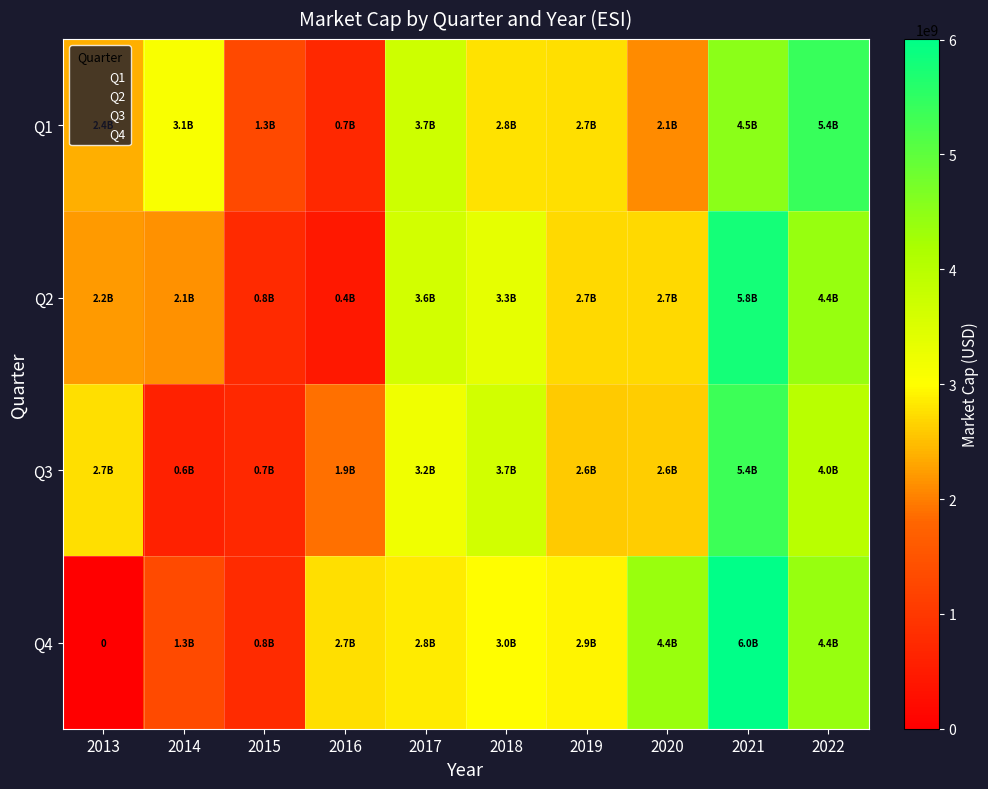

Where is Q4 nearest to the value 3002222000?

2018